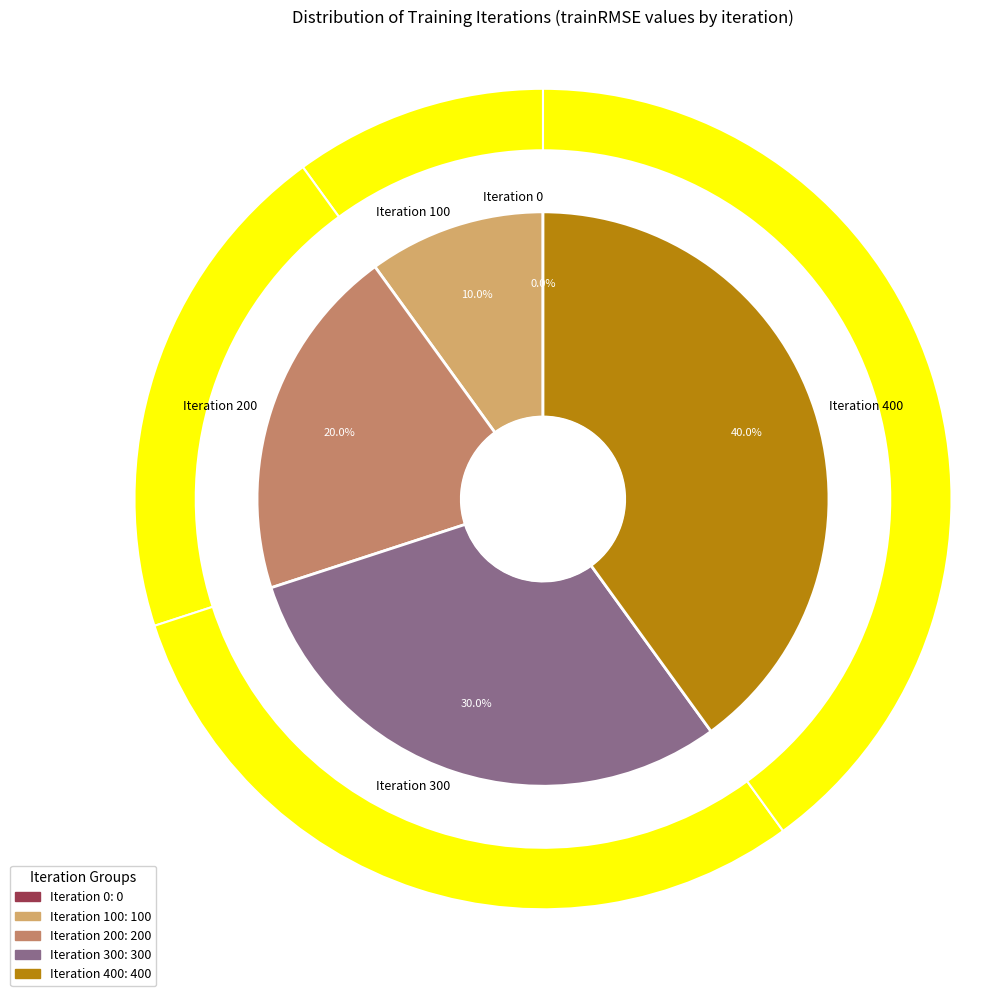

Rank the categories by value from lowest to highest.

Iteration 0, Iteration 100, Iteration 200, Iteration 300, Iteration 400